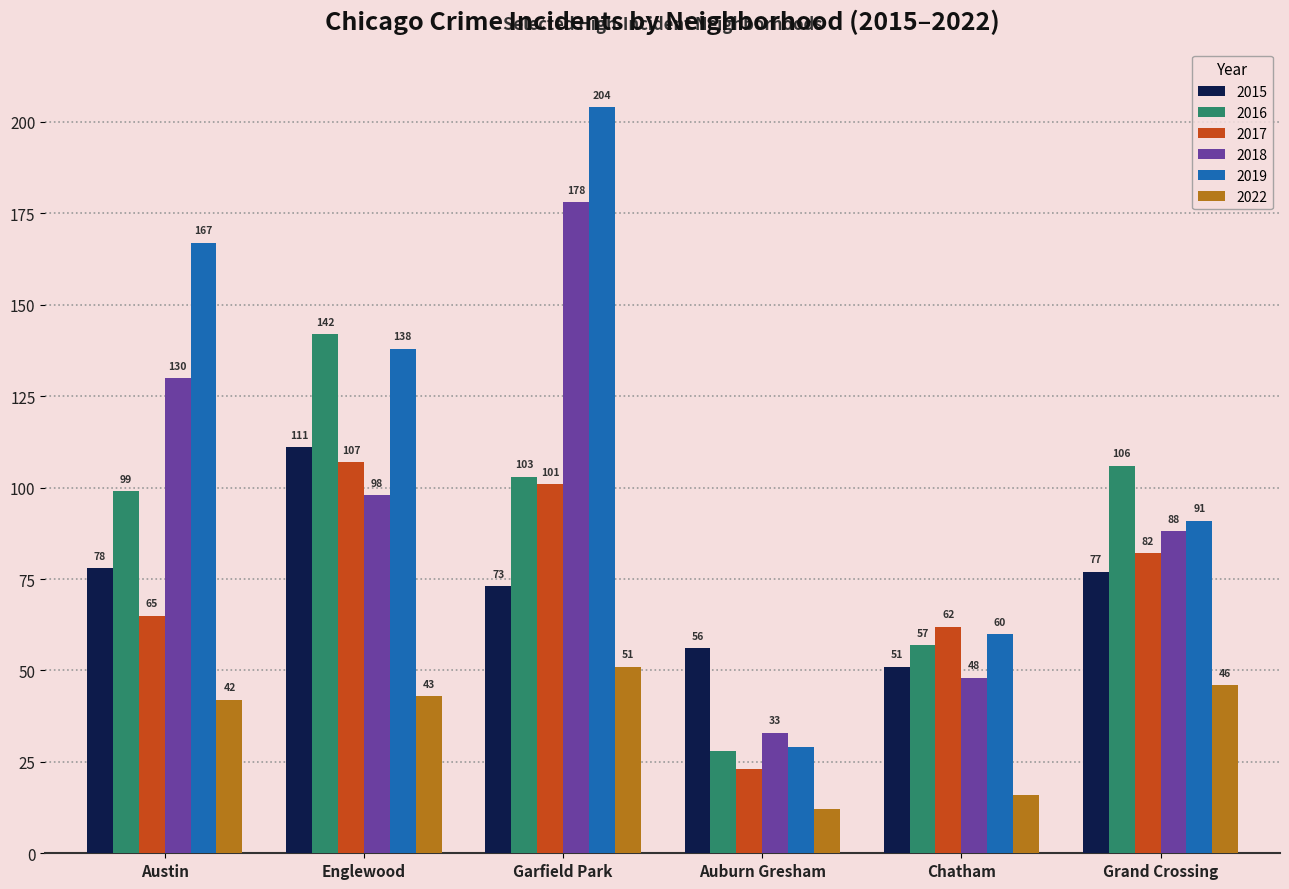

What is the average value of the 2019 series?

115